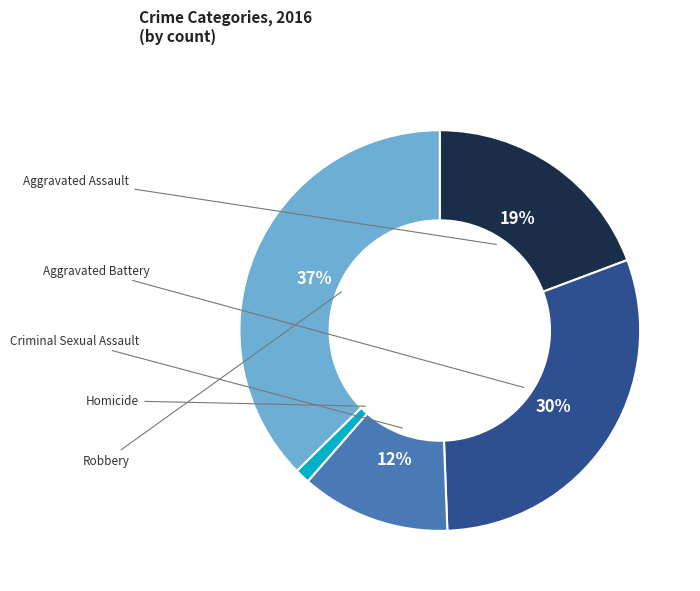

To the nearest percent, what is the difference between the largest and smallest slice percentages?

36%